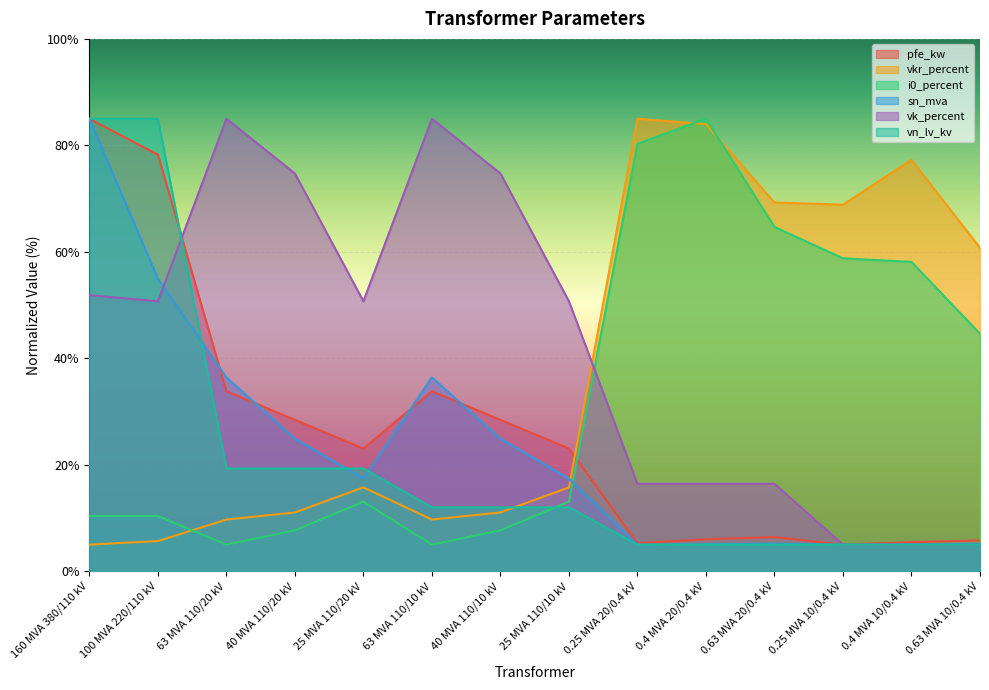

Where is the first local minimum for vkr_percent?

63 MVA 110/10 kV